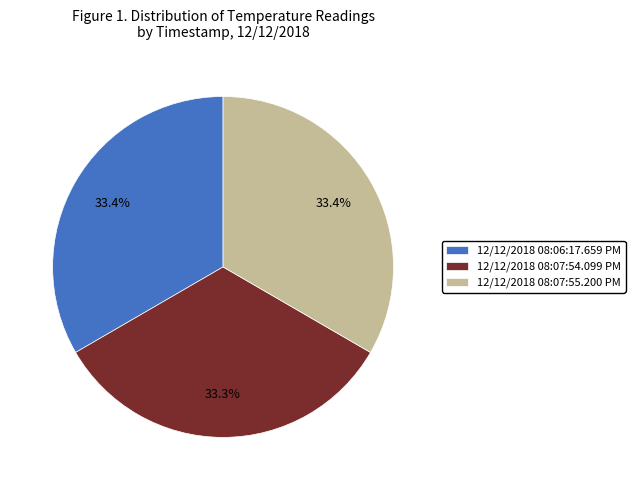

Is there any slice that represents more than half of the pie?

No